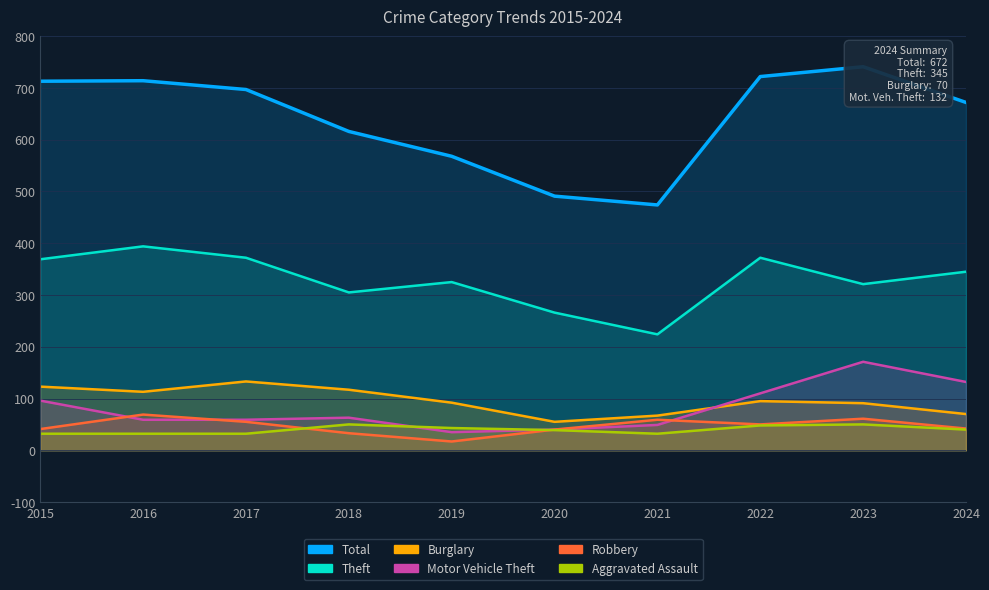

The Aggravated Assault series shows 32 at 2016. True or false?

True